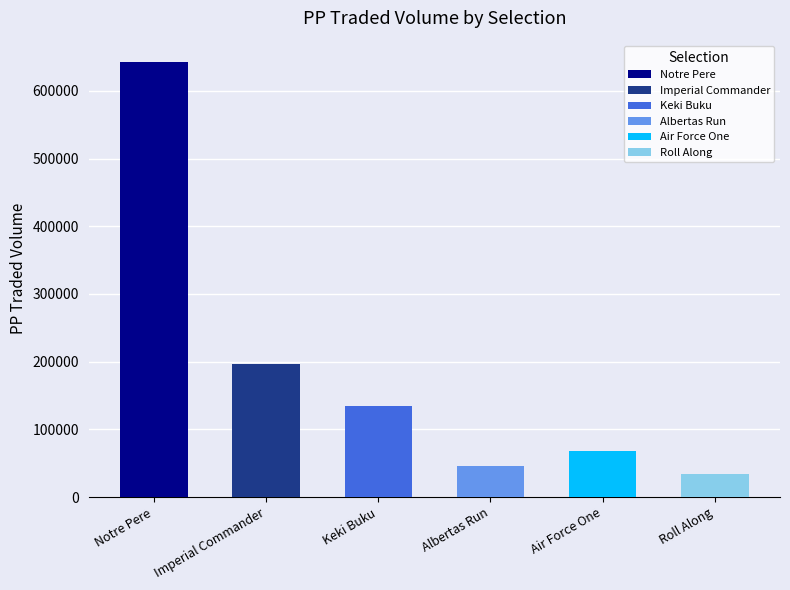

What is the label of the 2nd bar from the left?

Imperial Commander